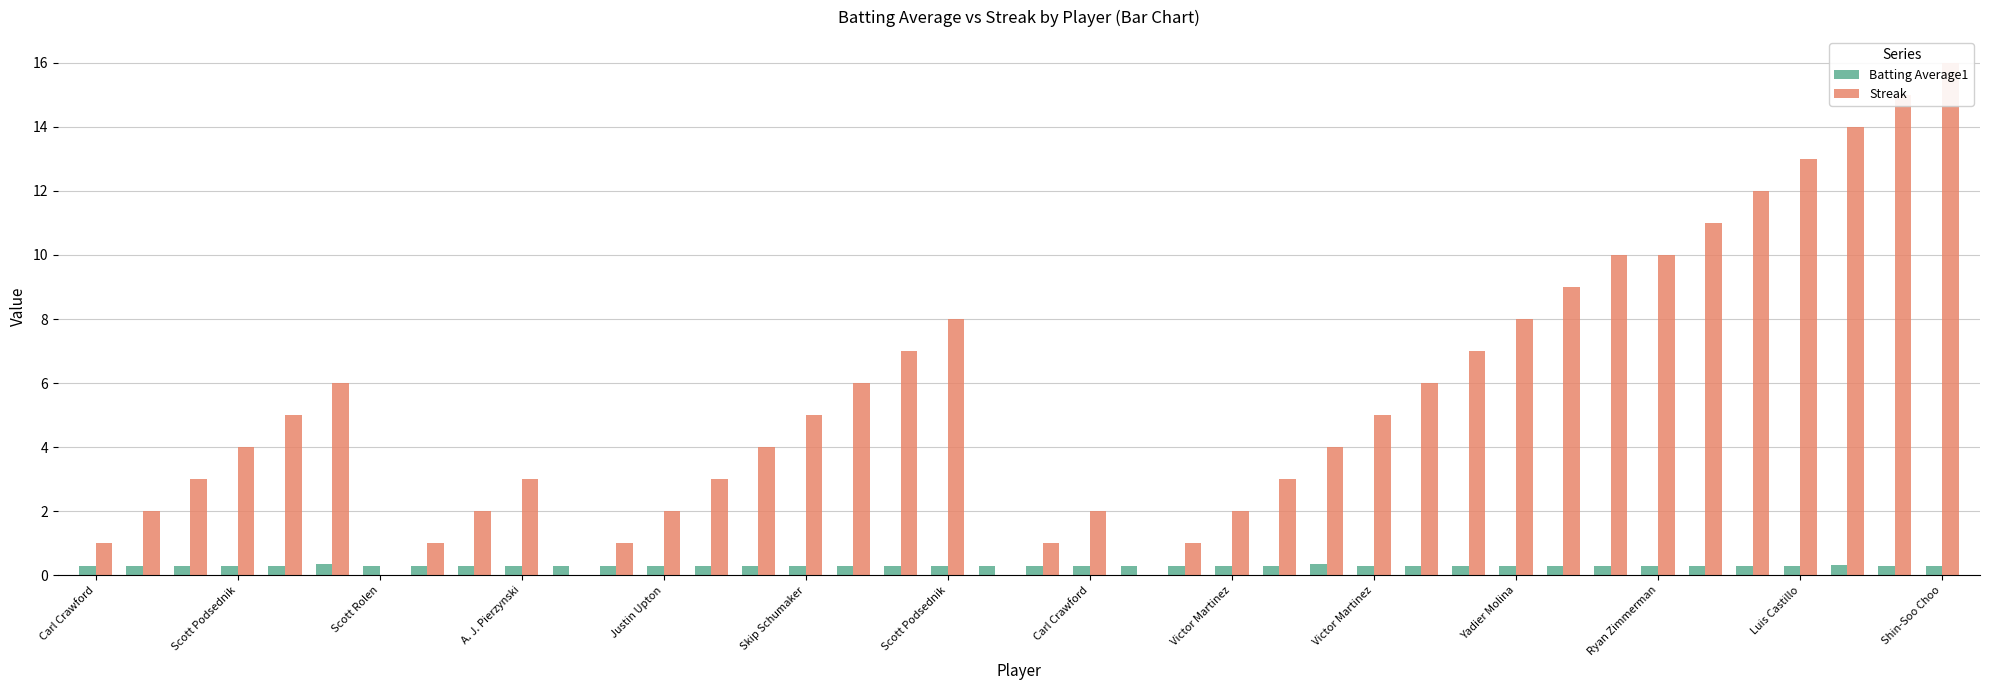

What are all the series names shown in the legend?

Batting Average1, Streak